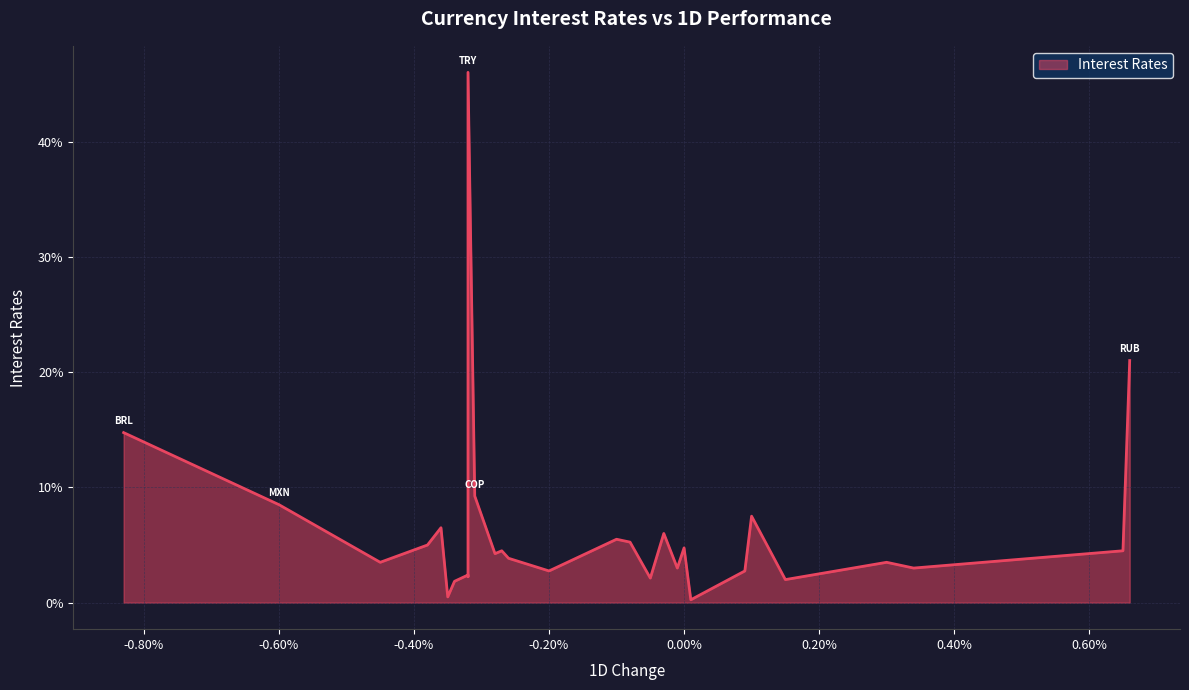

Which label corresponds to the smallest value in the chart?

CHF